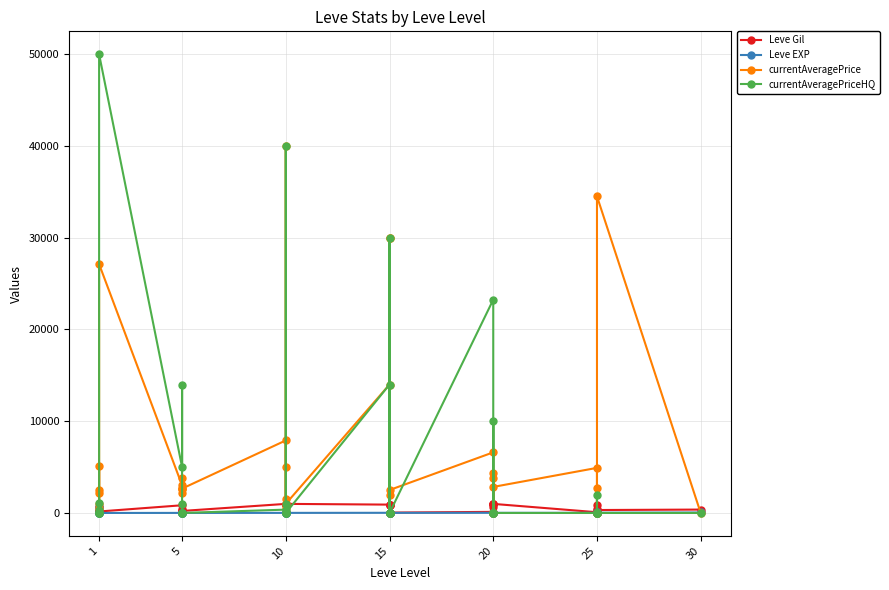

Count the number of categories in the chart.

37